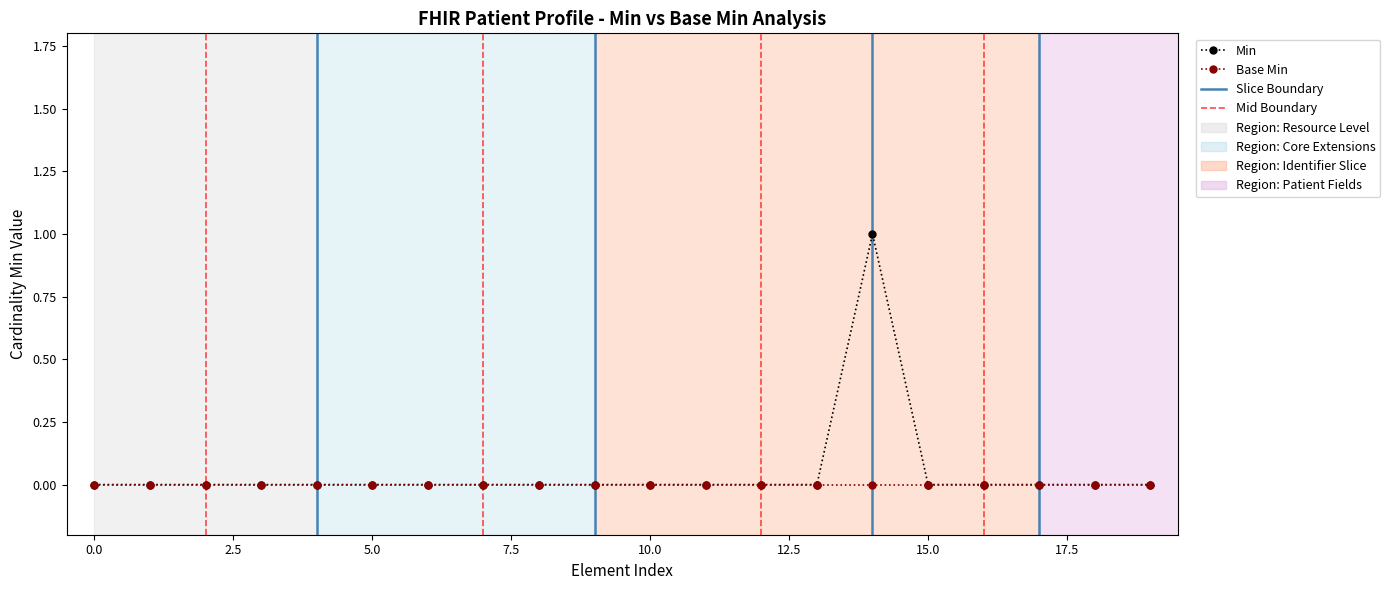

Rank the series by their maximum value, from lowest to highest.

Base Min, Min